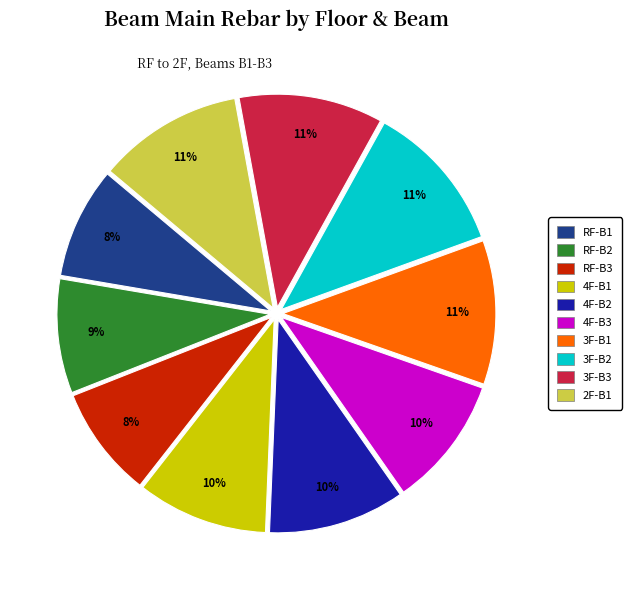

How many slices are in this pie chart?

10